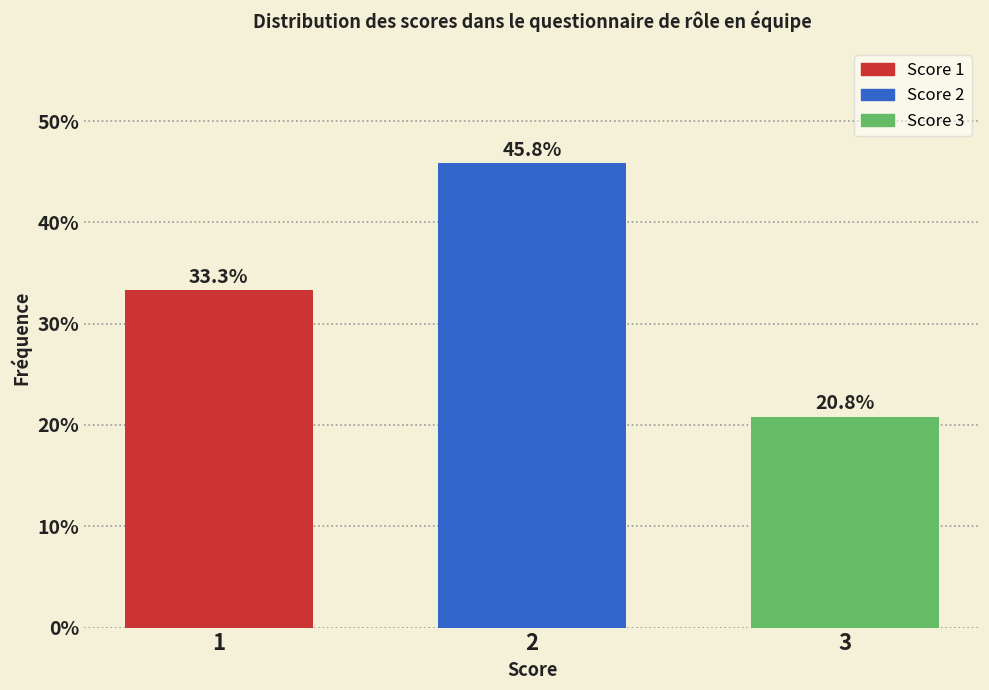

Reading left to right, what are all the values shown in this chart?

1=33.3	2=45.8	3=20.8